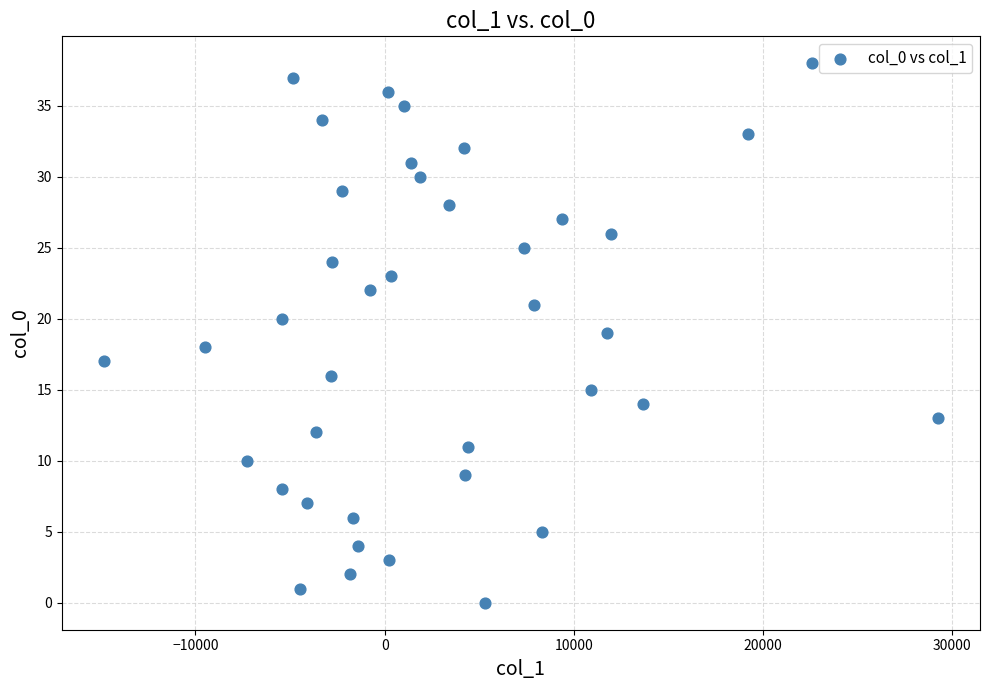

What is the range of Y values (max minus min)?

38